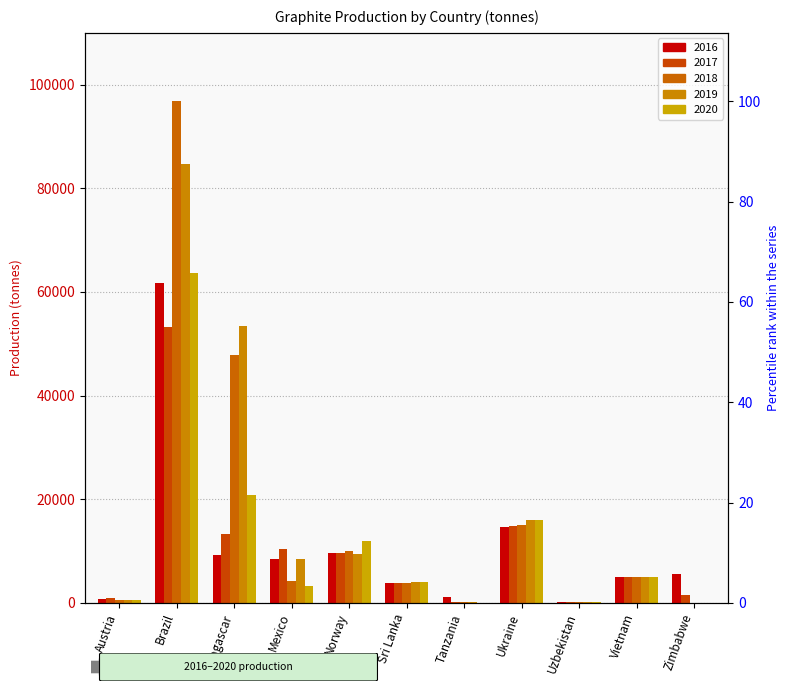

What is the maximum value shown in the chart?

96800